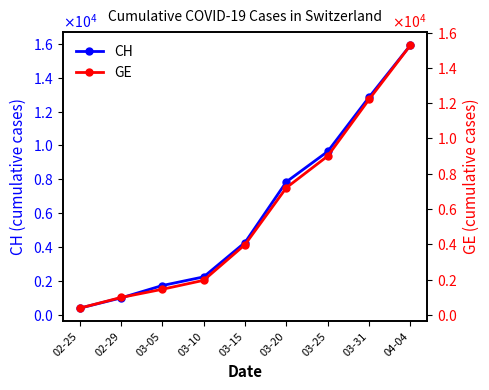

True or false: CH and GE cross at least once.

False